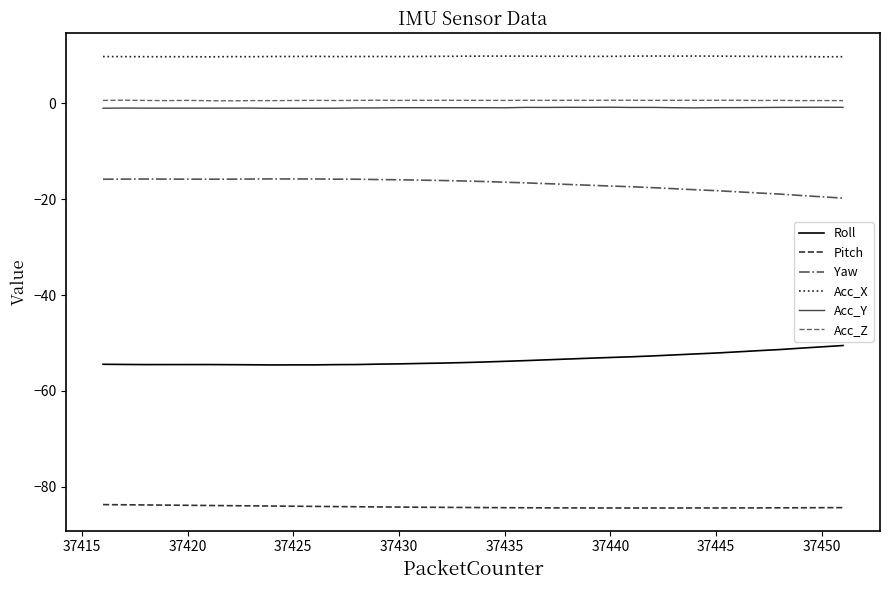

True or false: Yaw and Acc_X cross at least once.

False